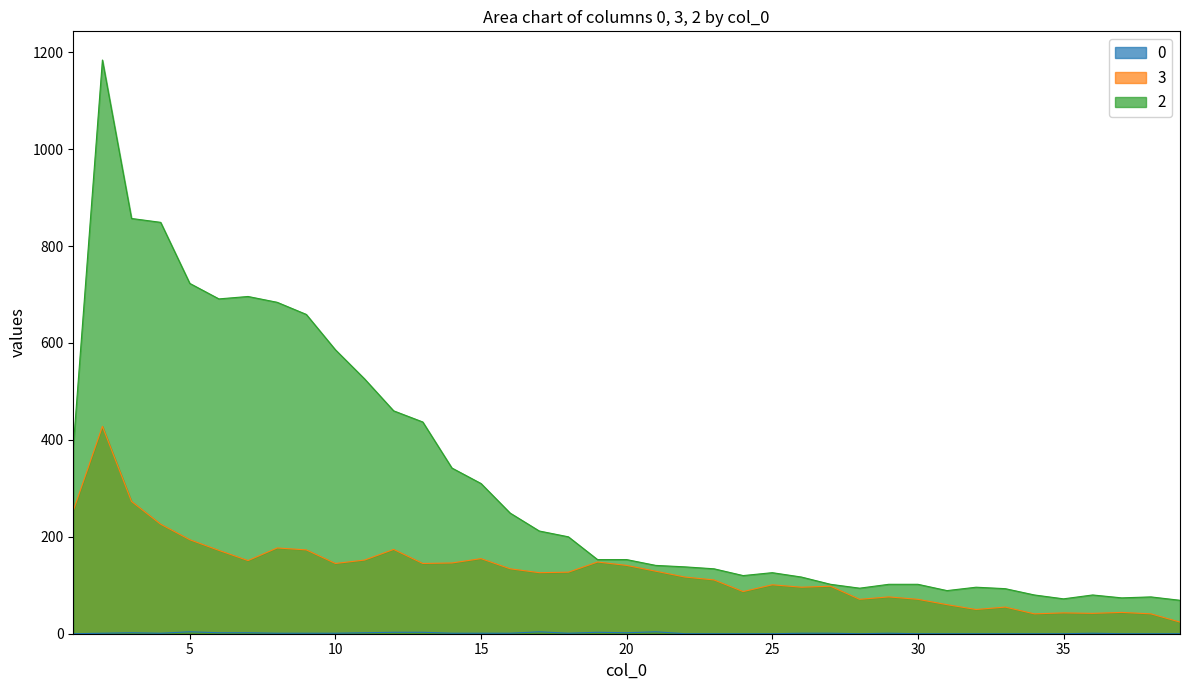

True or false: 2 and 0 intersect in this chart.

False